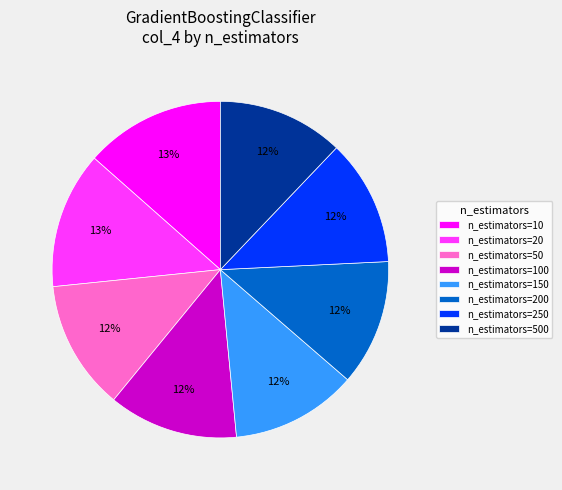

Is there a majority slice in this chart?

No